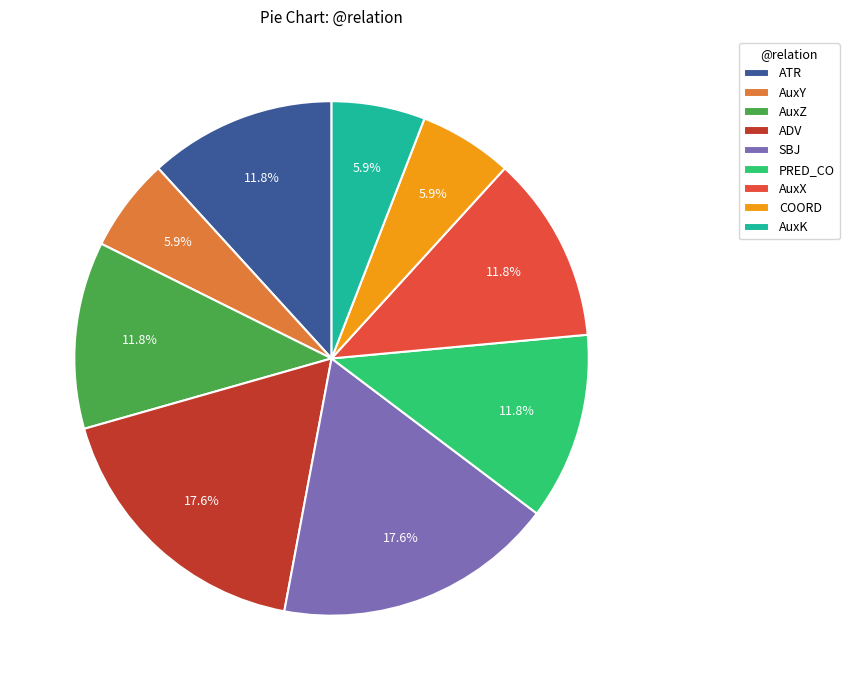

Count the number of slices in the pie.

9